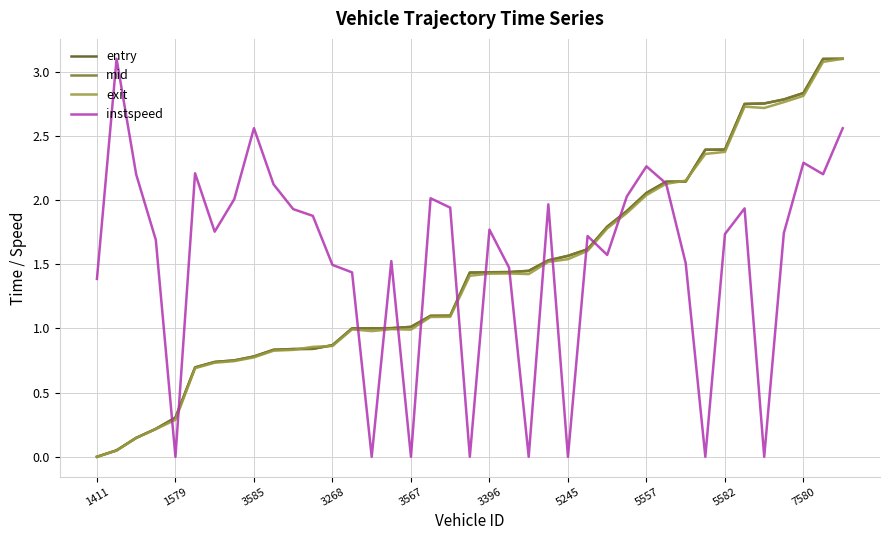

What is the maximum value shown in the chart?

3.1